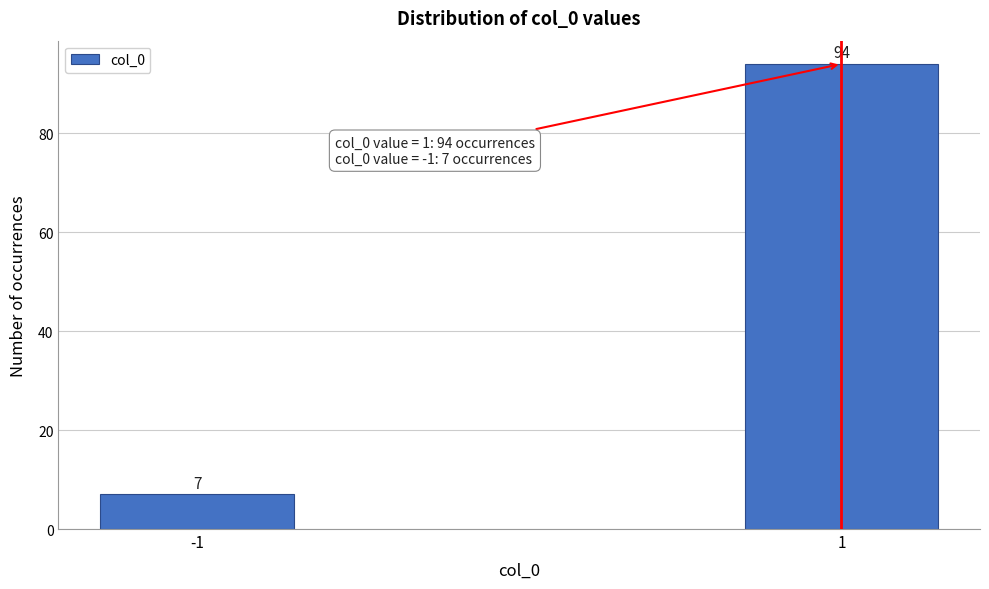

Reading right to left, what are all the values shown in this chart?

1=94	-1=7